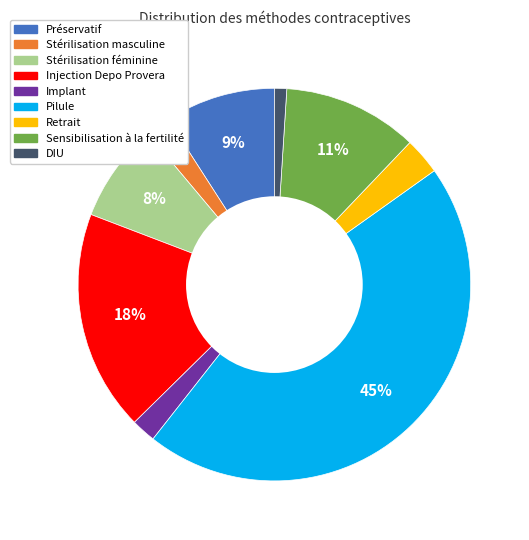

How many segments does this pie chart have?

9